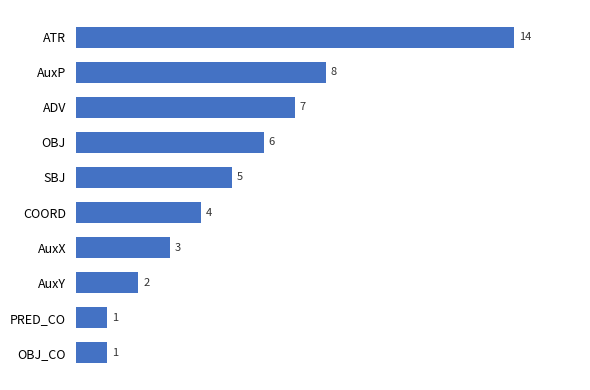

Reading top to bottom, extract all data points from this chart.

14	8	7	6	5	4	3	2	1	1